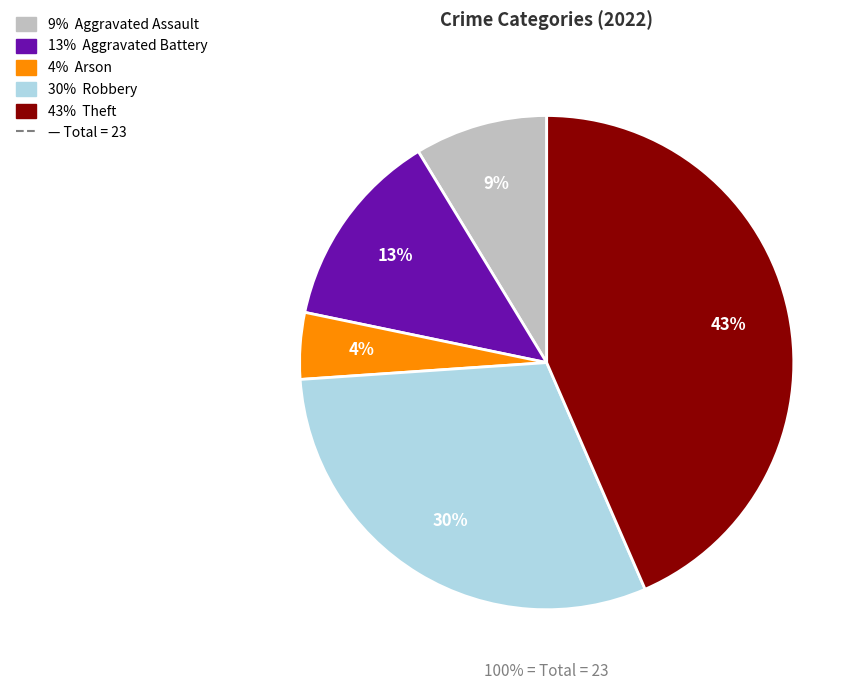

Is the sum of Aggravated Assault and Arson greater than half?

No